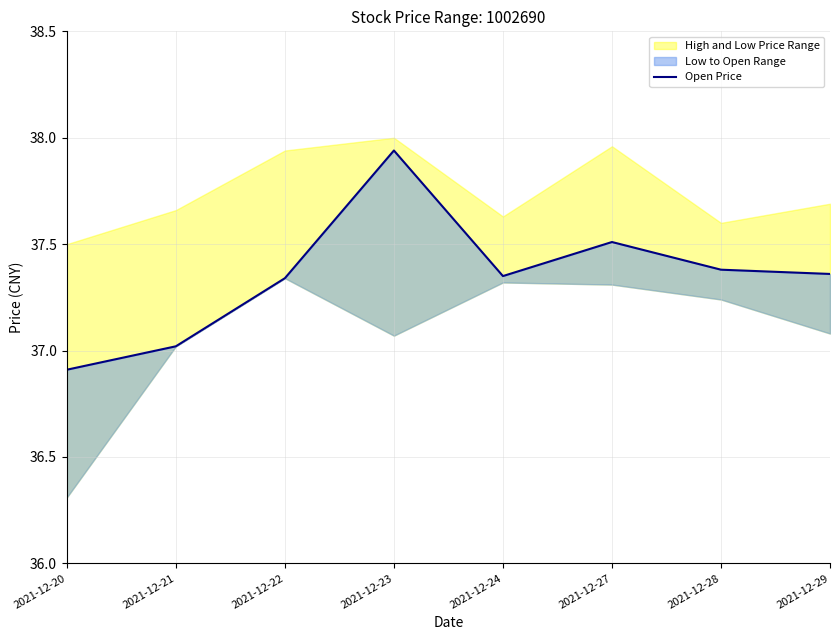

How many values are below 37?

1